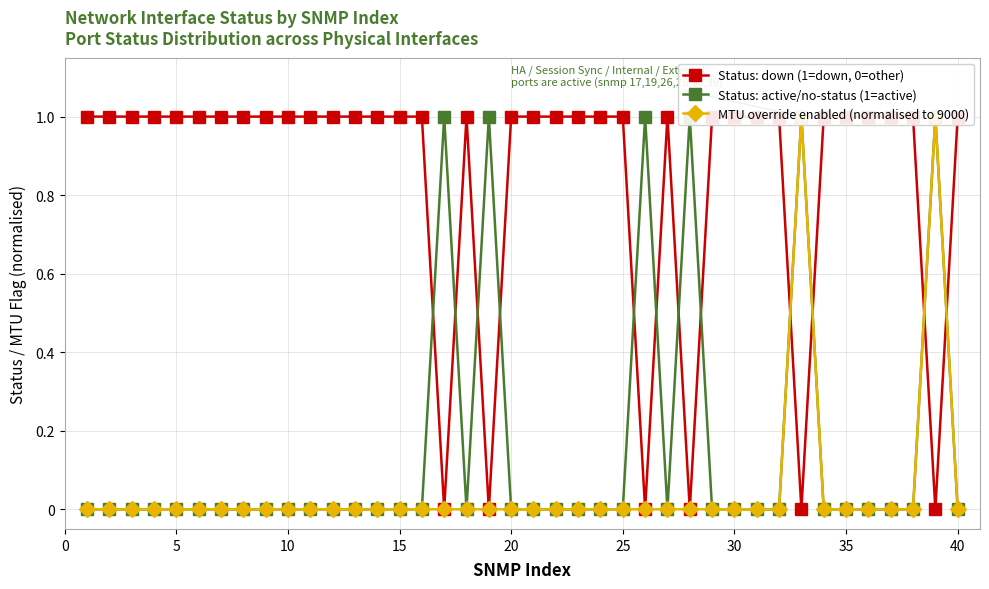

What is the difference between the maximum and minimum values in the Status: active/no-status (1=active) series?

1